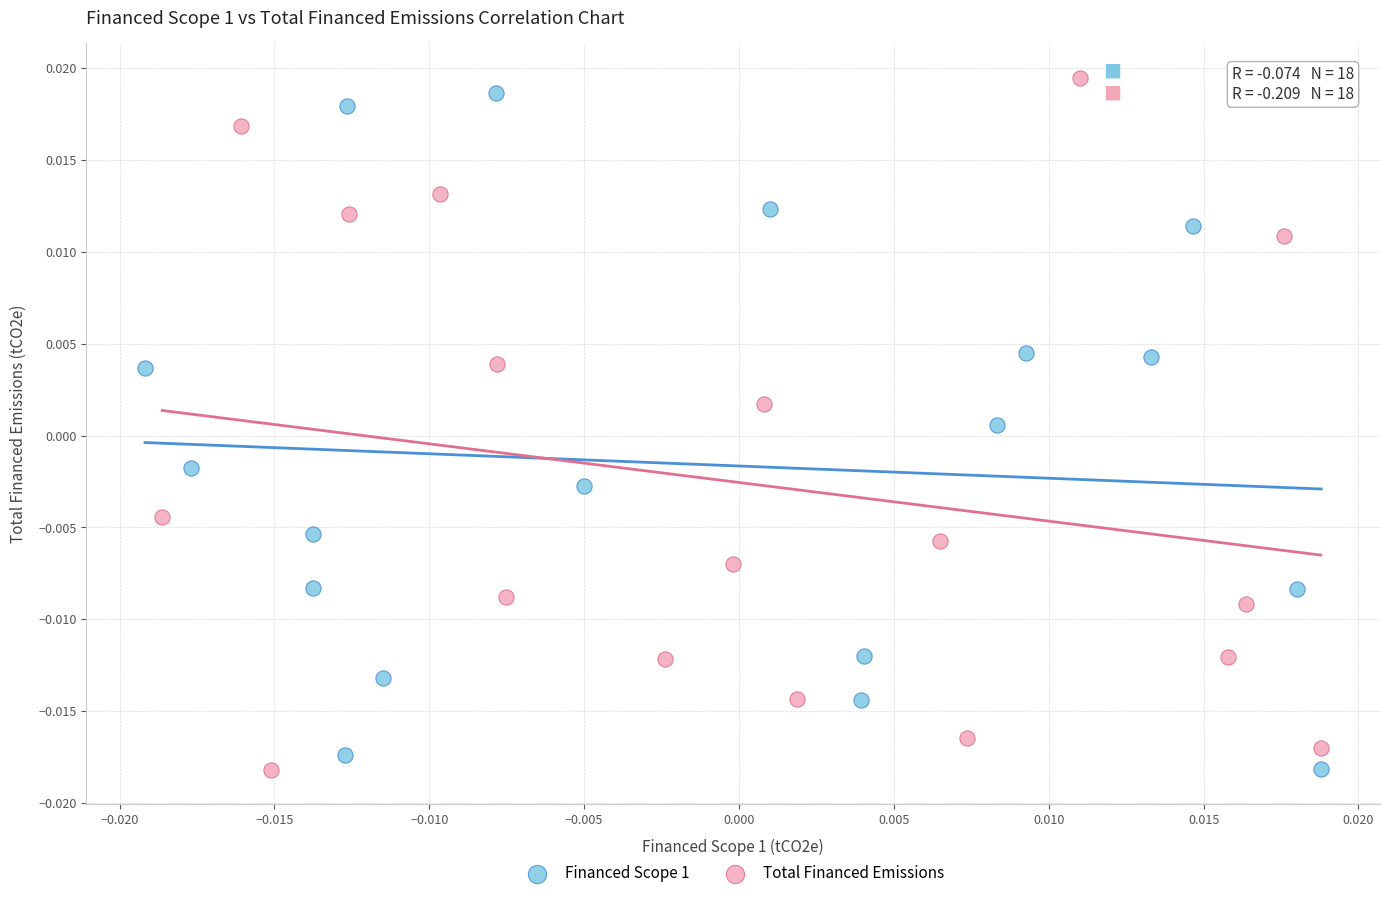

What are all the series names shown in the legend?

Financed Scope 1, Total Financed Emissions